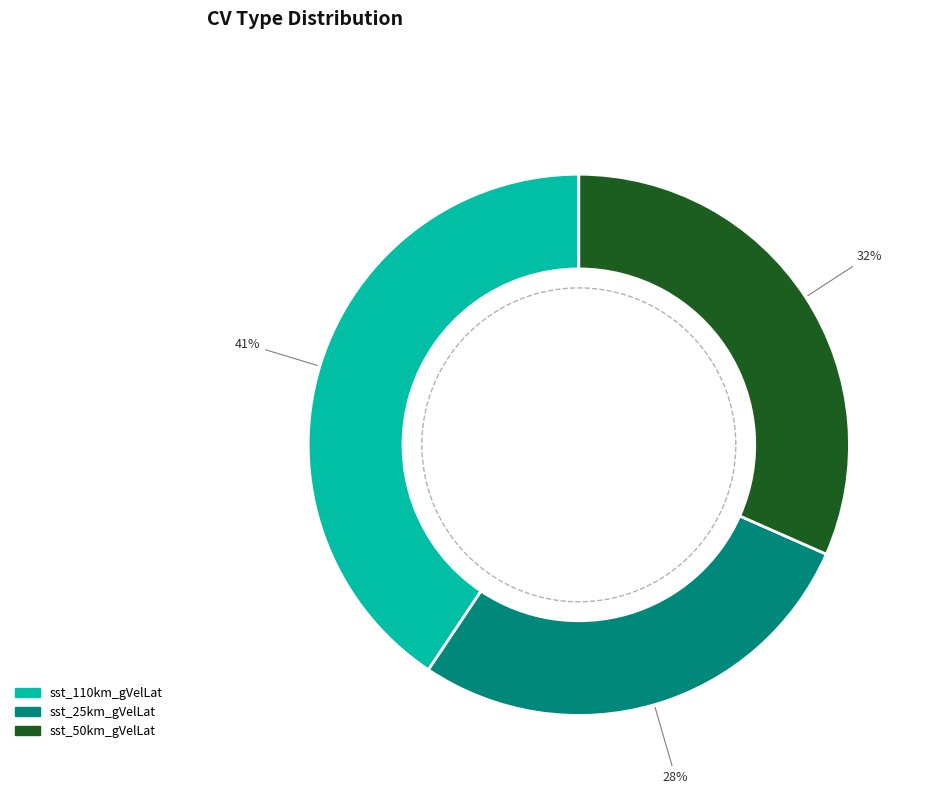

What is the change in value from sst_25km_gVelLat to sst_50km_gVelLat?

+0.4